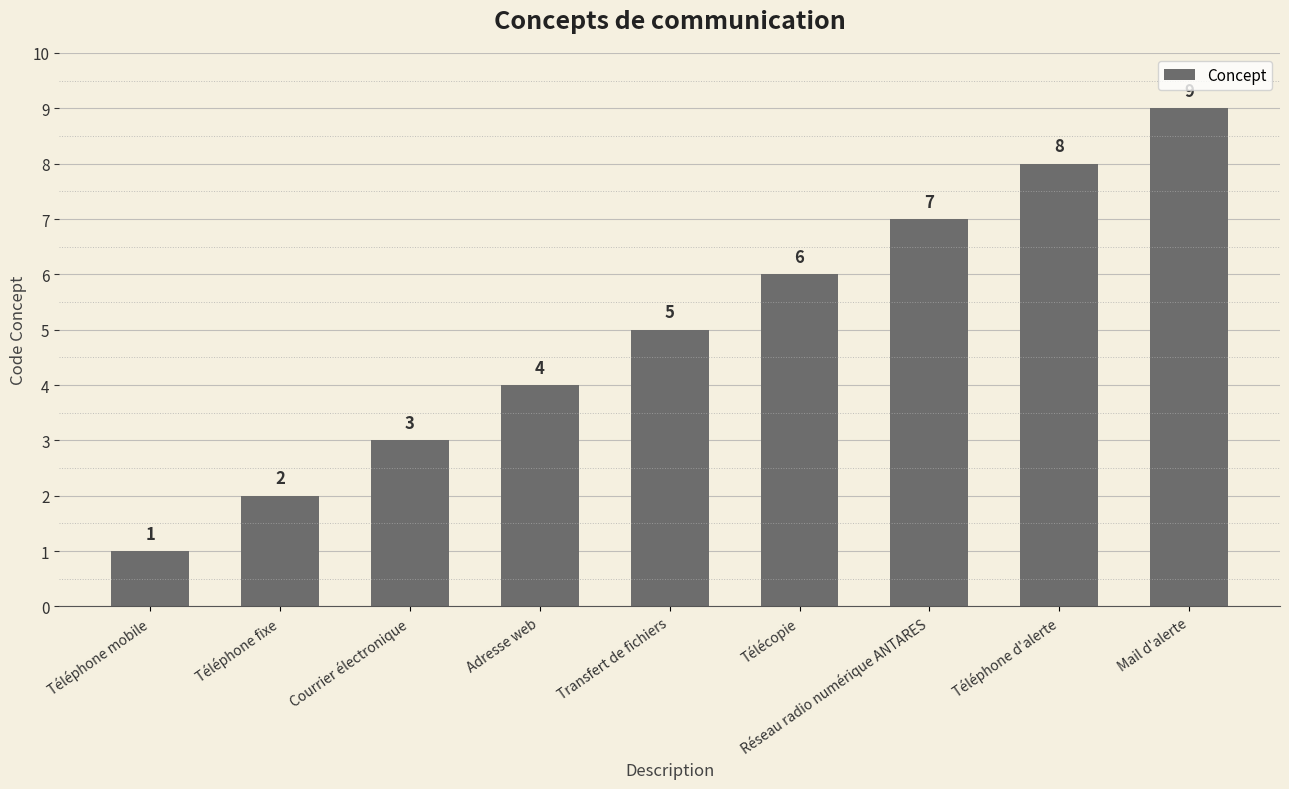

Are the bars grouped side by side (vs. stacked)?

No